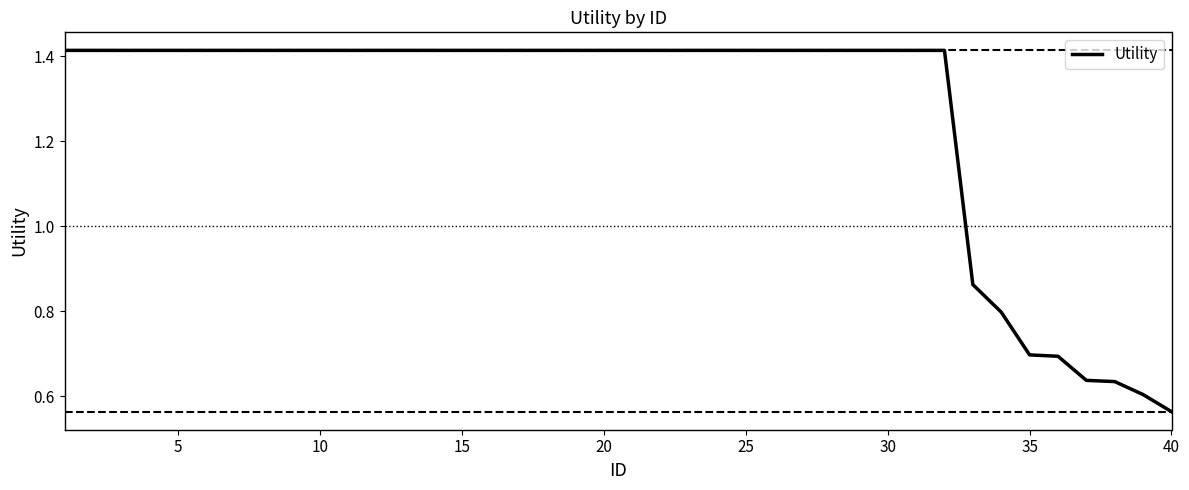

Where is the data nearest to the value 0?

40